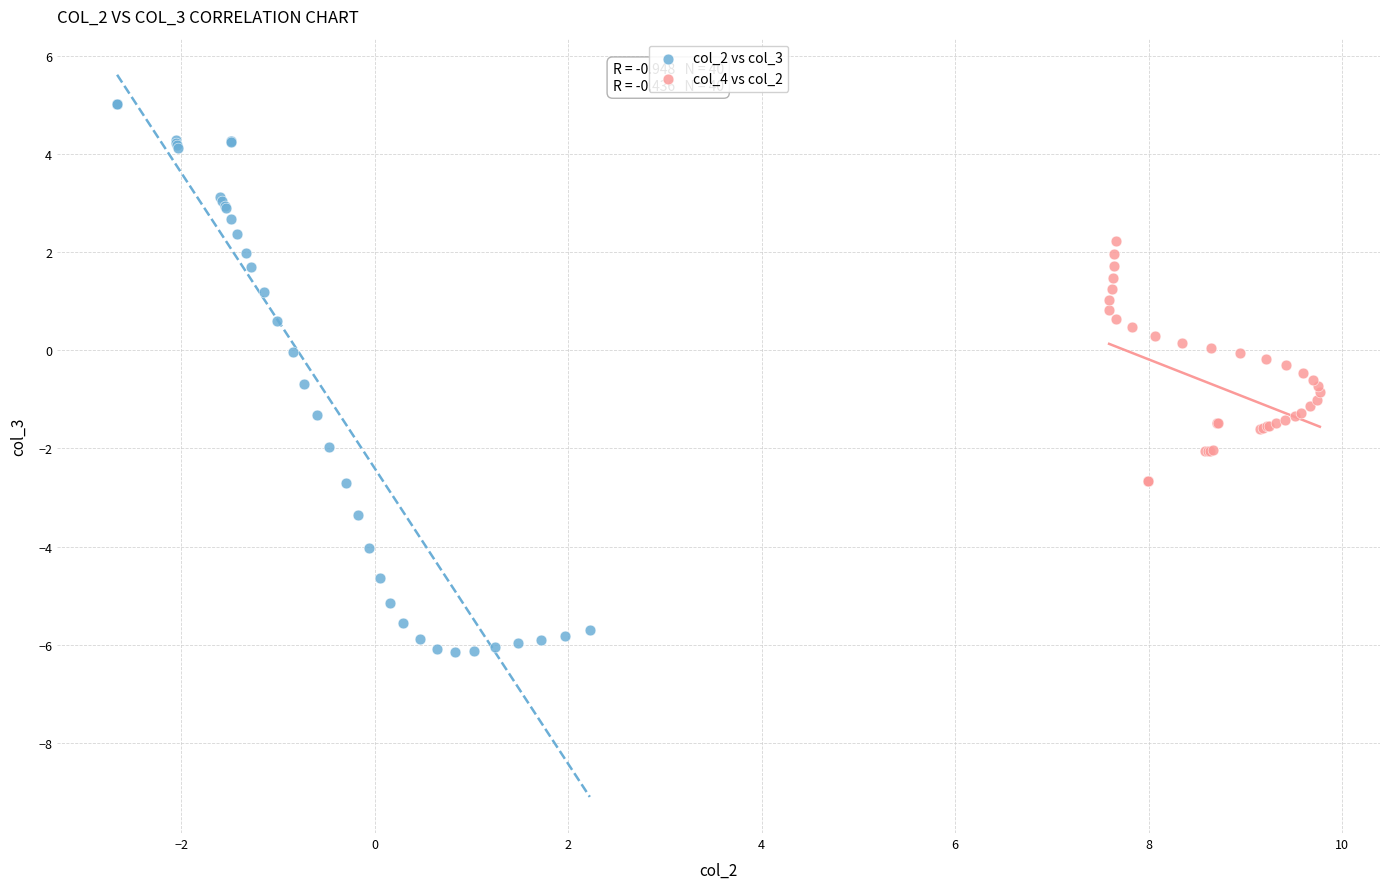

What are all the series names shown in the legend?

col_2 vs col_3, col_4 vs col_2